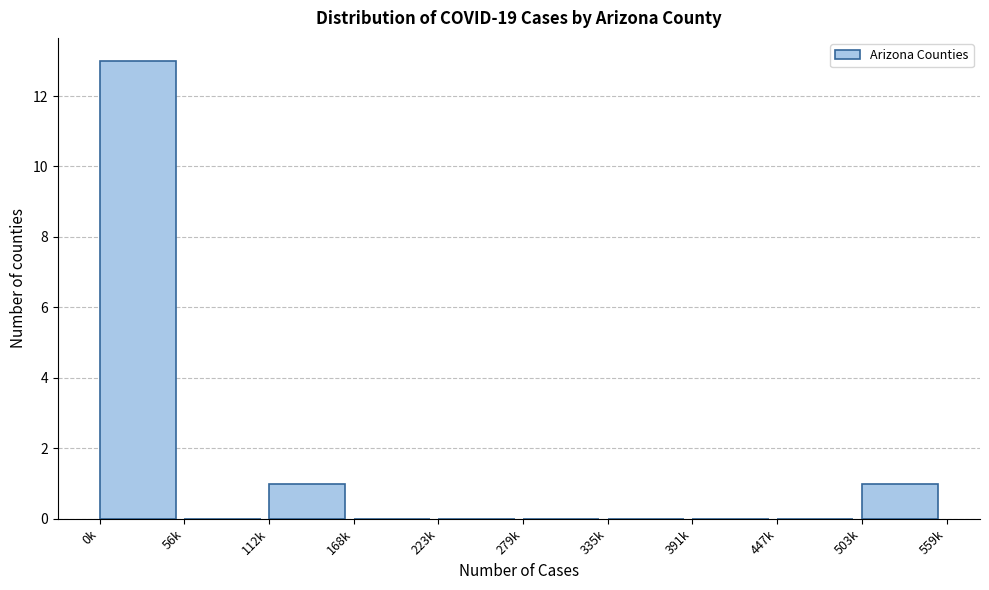

Reading left to right, what are all the values shown in this chart?

0k=13	56k=0	112k=1	168k=0	223k=0	279k=0	335k=0	391k=0	447k=0	503k=1